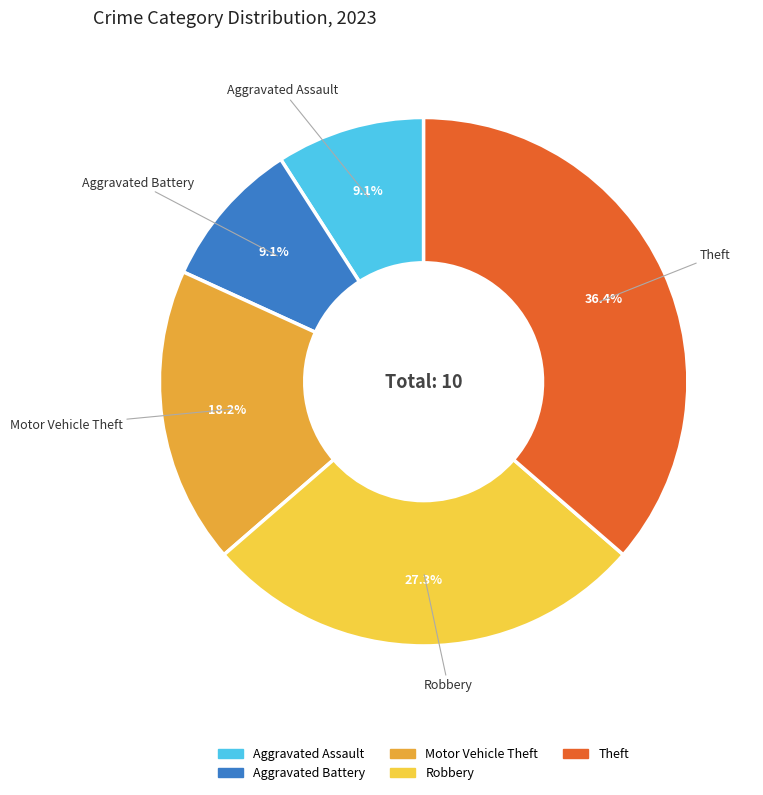

To the nearest percent, what percentage of the pie is Motor Vehicle Theft?

18%